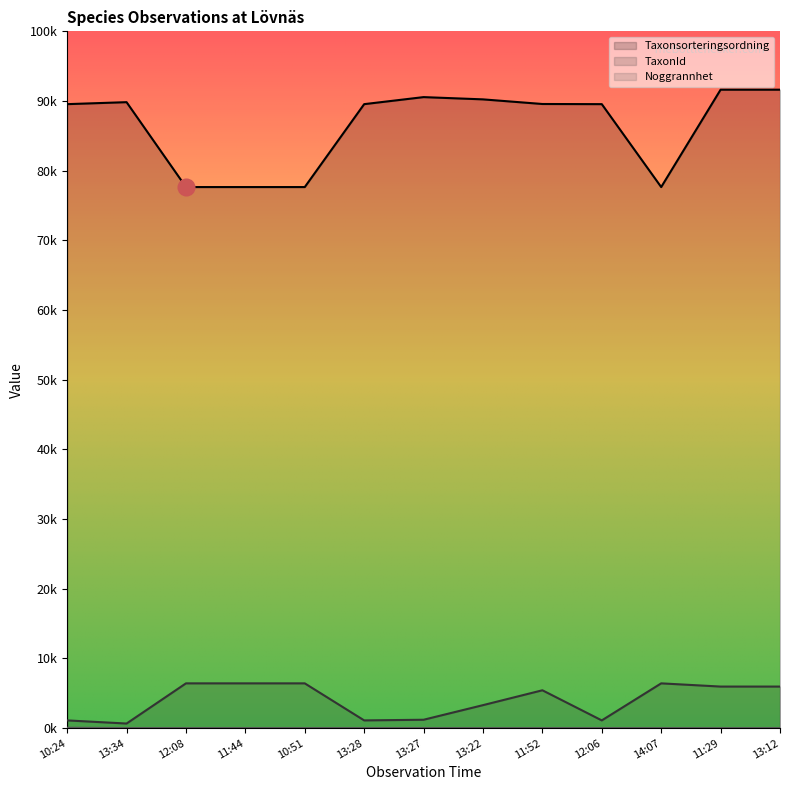

What is the total value across all series at 13:27?

91772